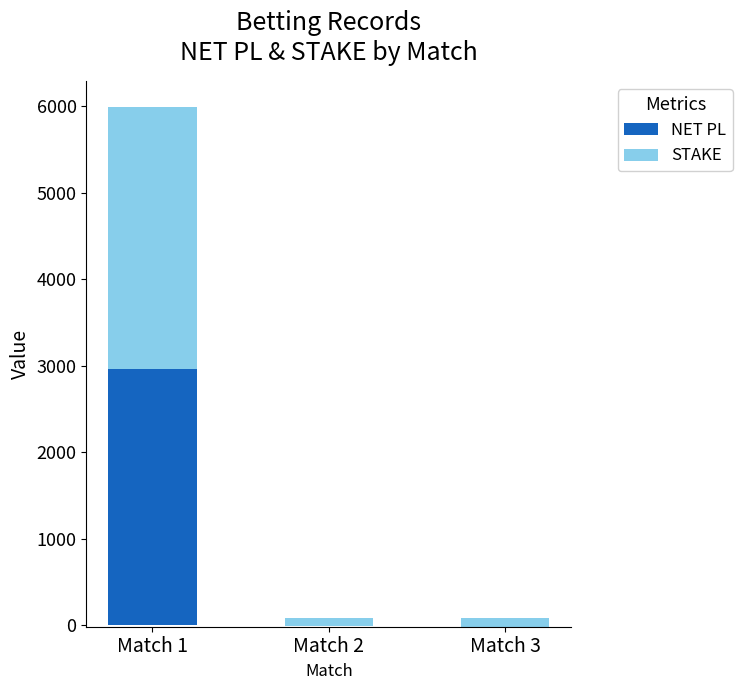

Rank the categories by STAKE value from highest to lowest.

Match 1, Match 3, Match 2